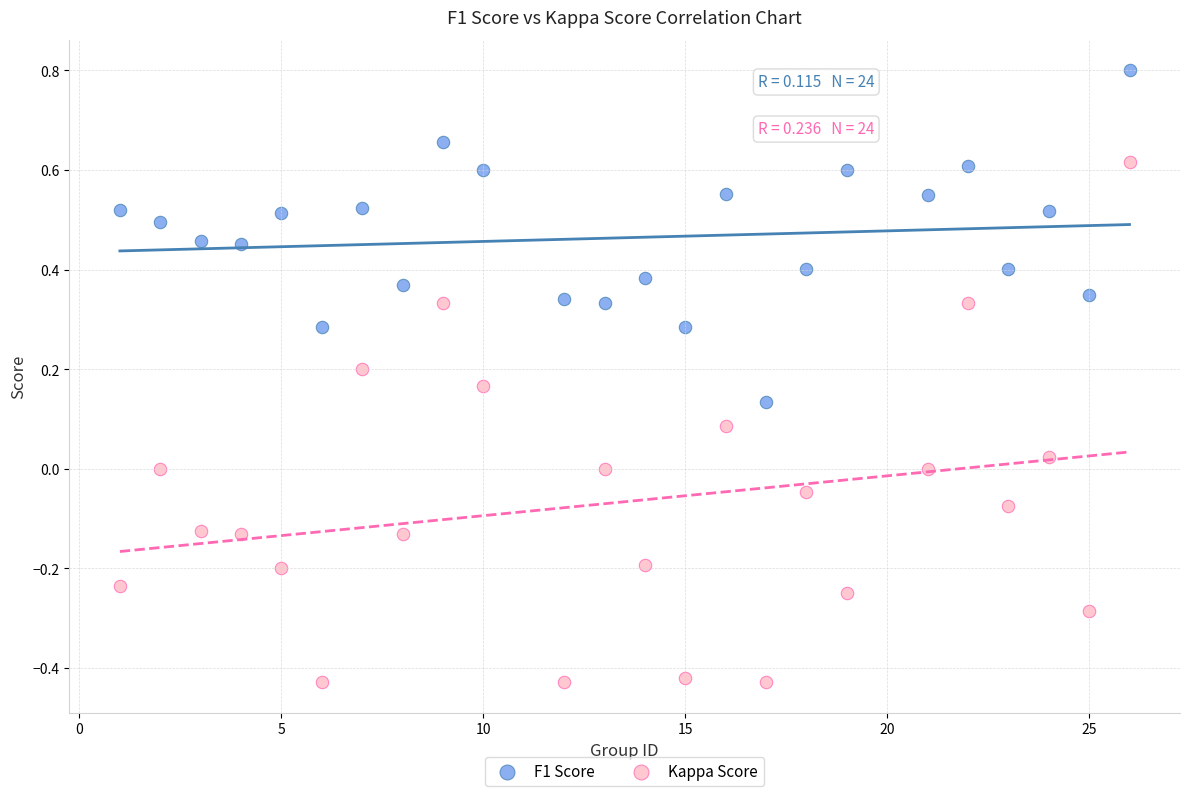

Which series reaches the maximum Y coordinate?

F1 Score